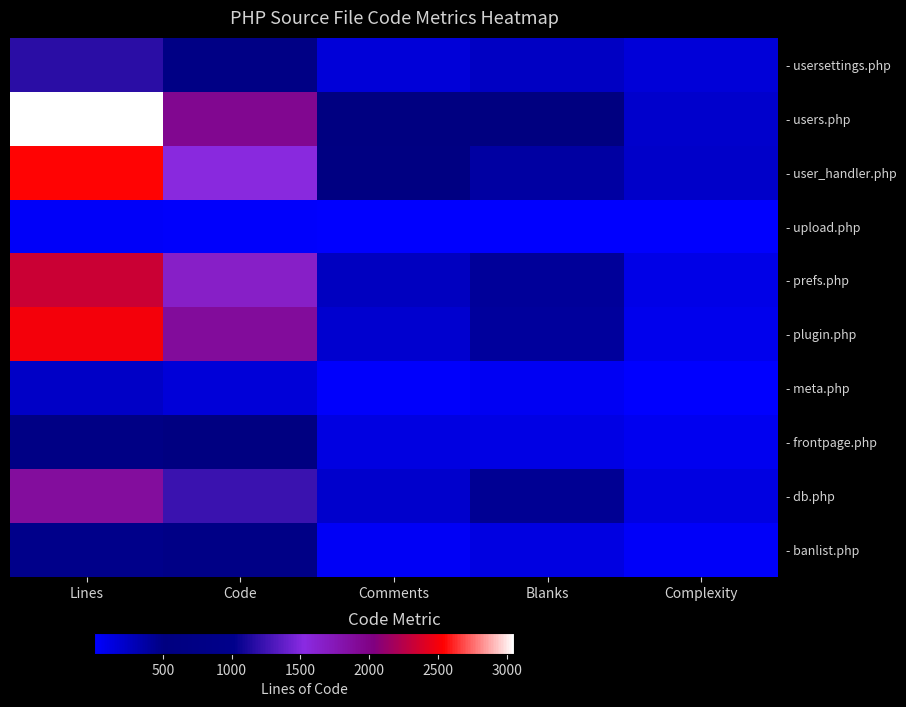

Which label corresponds to the smallest value in the chart?

Complexity